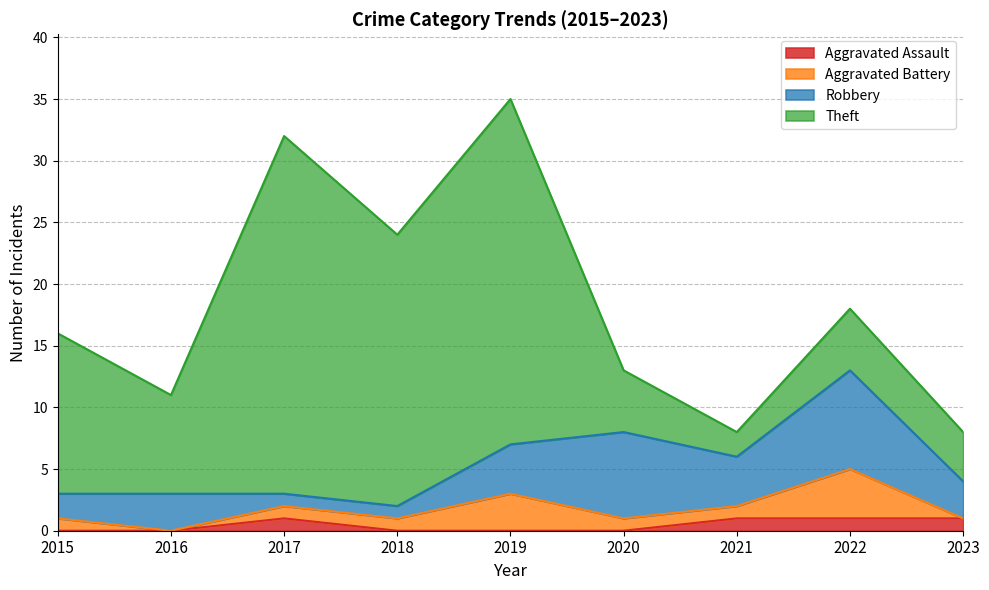

Reading right to left, list all the values displayed in this chart.

Aggravated Assault: 1	1	1	0	0	0	1	0	0
Aggravated Battery: 0	4	1	1	3	1	1	0	1
Robbery: 3	8	4	7	4	1	1	3	2
Theft: 4	5	2	5	28	22	29	8	13